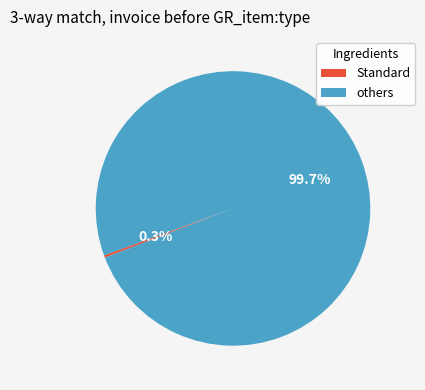

Rank the categories by value from highest to lowest.

others, Standard